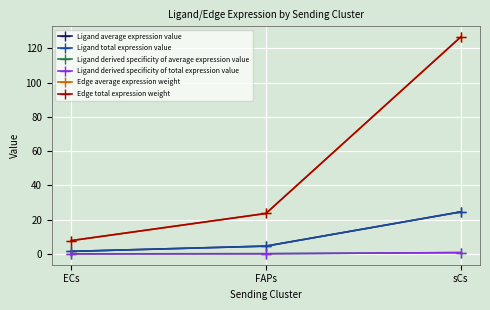

What is the value of the Edge total expression weight point at the 1st from the left?

7.8